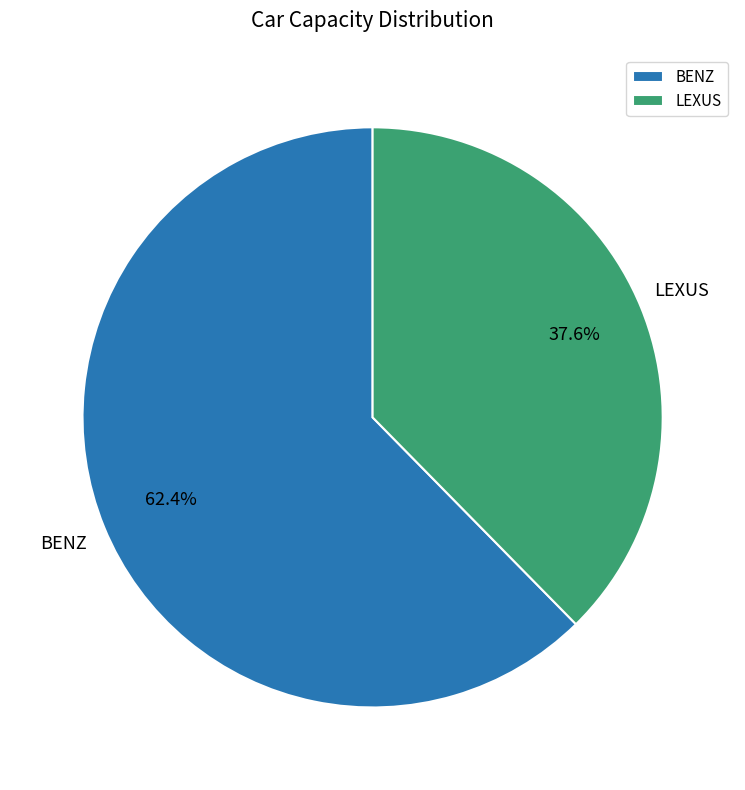

Which category has the smallest portion of the pie?

LEXUS